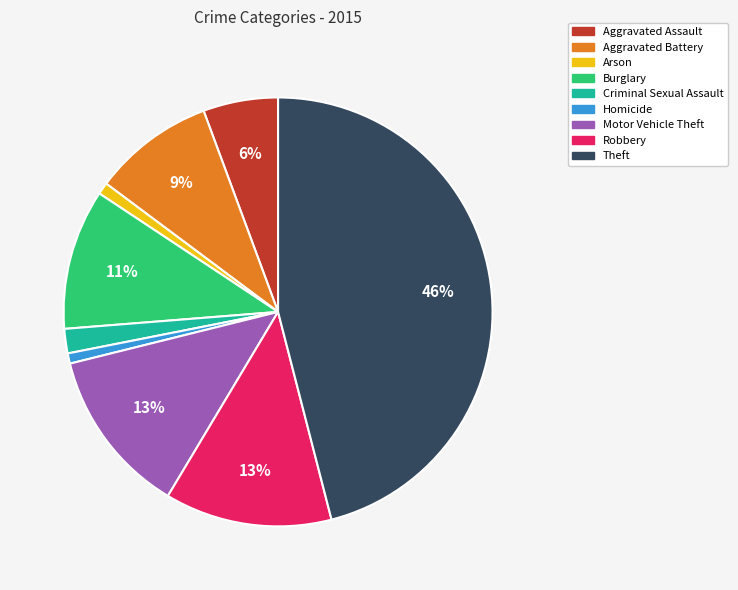

Which has a higher value, Arson or Burglary?

Burglary